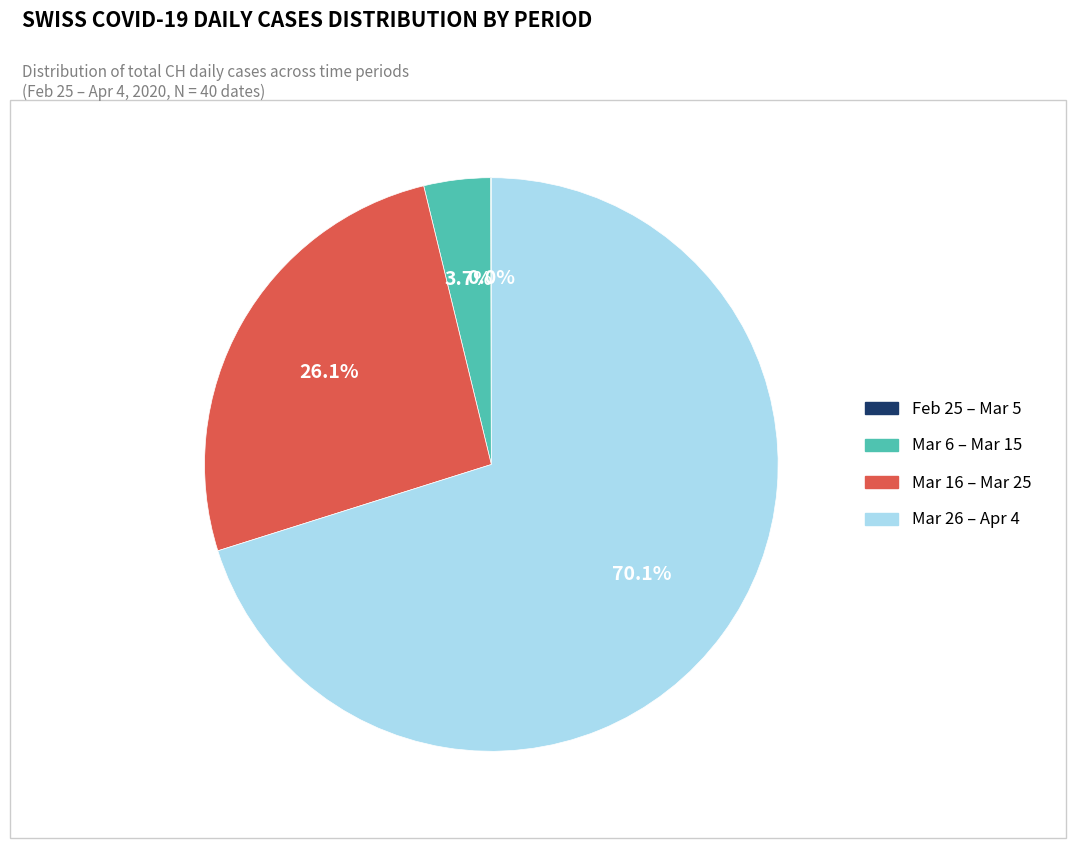

Is there any slice that represents more than half of the pie?

Yes